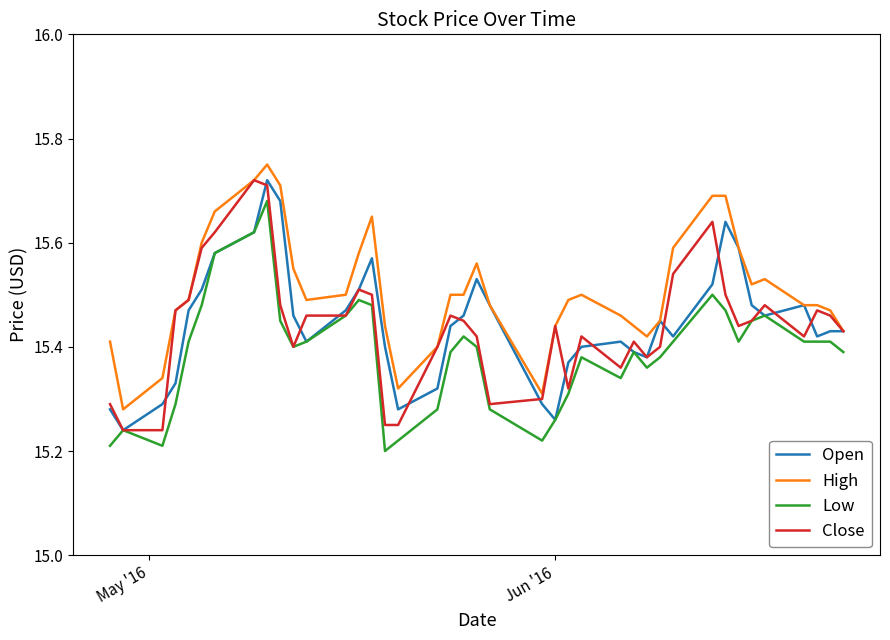

Which series has the largest total across all categories?

High